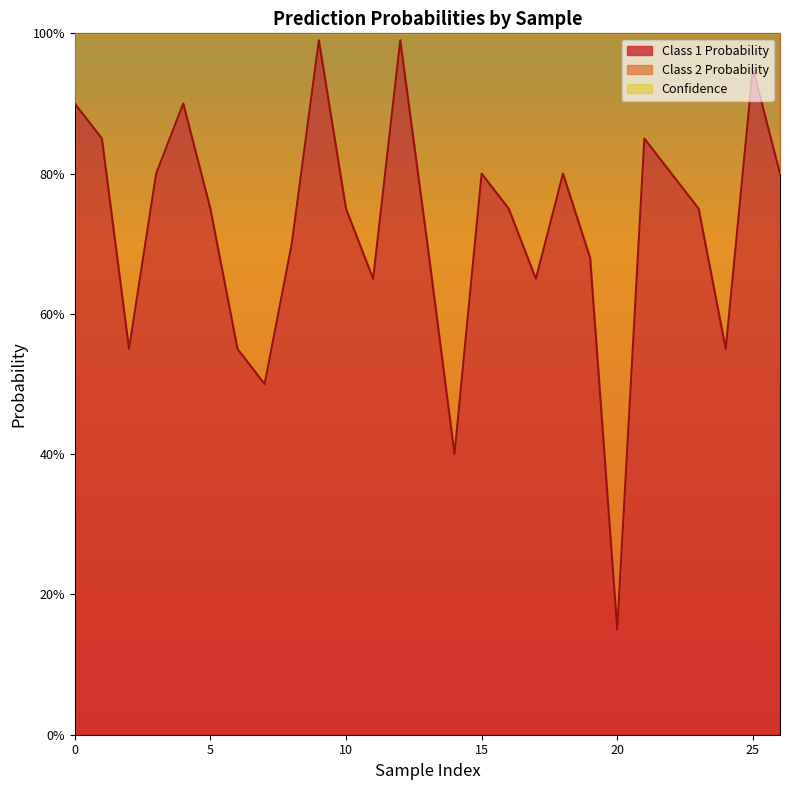

At which category does Class 1 Probability reach its first local valley?

2